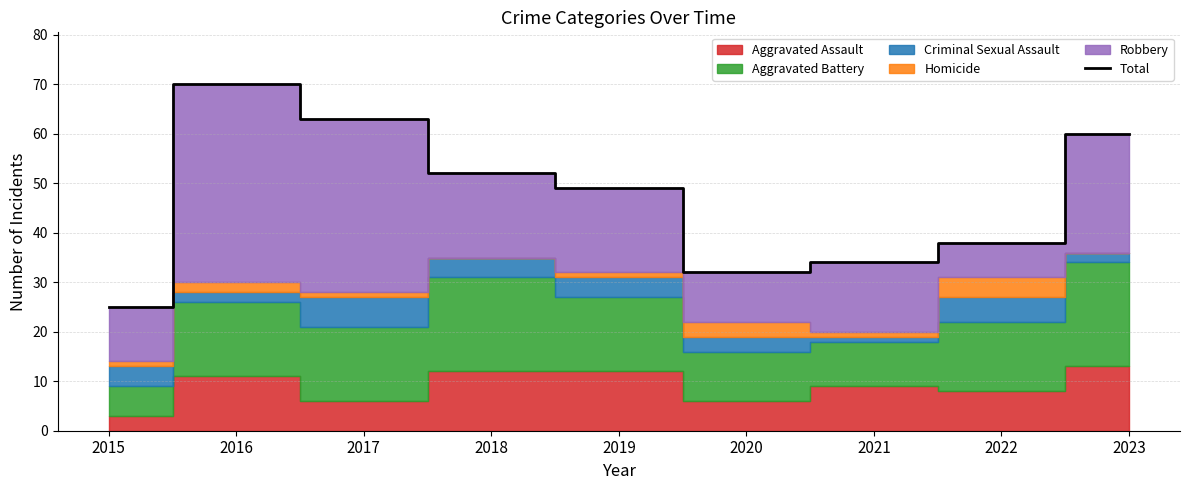

The chart shows a value of 22 at 2021. True or false?

False